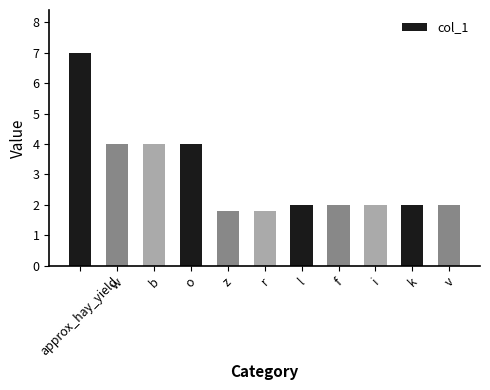

What is the label of the 5th bar from the right?

l